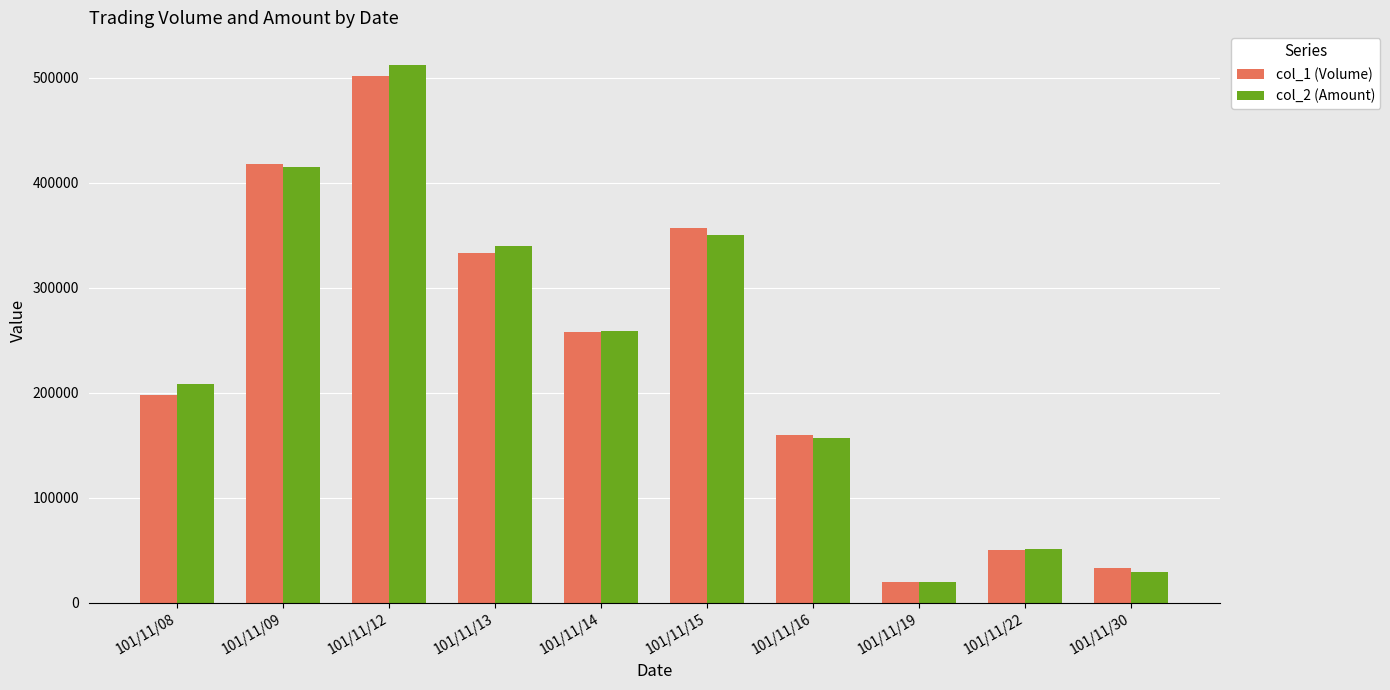

Reading right to left, transcribe all the data shown in this chart.

col_1 (Volume): 33000	50000	20000	160000	357000	258000	333000	501000	418000	198000
col_2 (Amount): 29730	51000	20400	156800	350250	258640	339870	512110	414700	207900